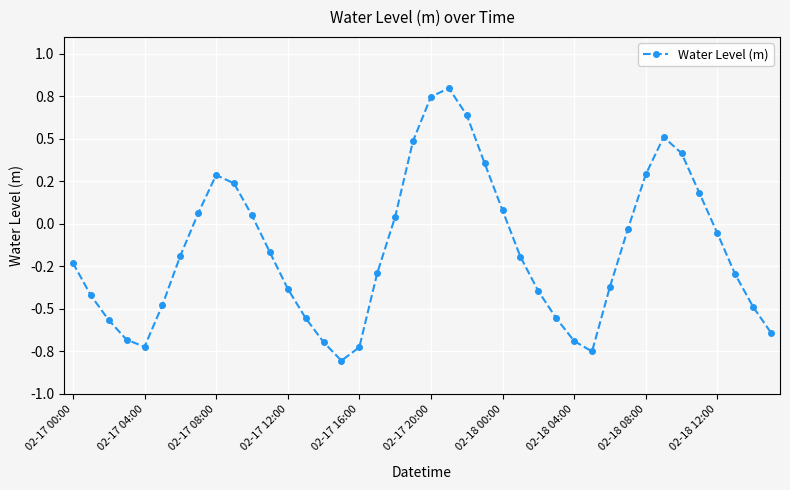

Is this an area chart (filled region under the line)?

No